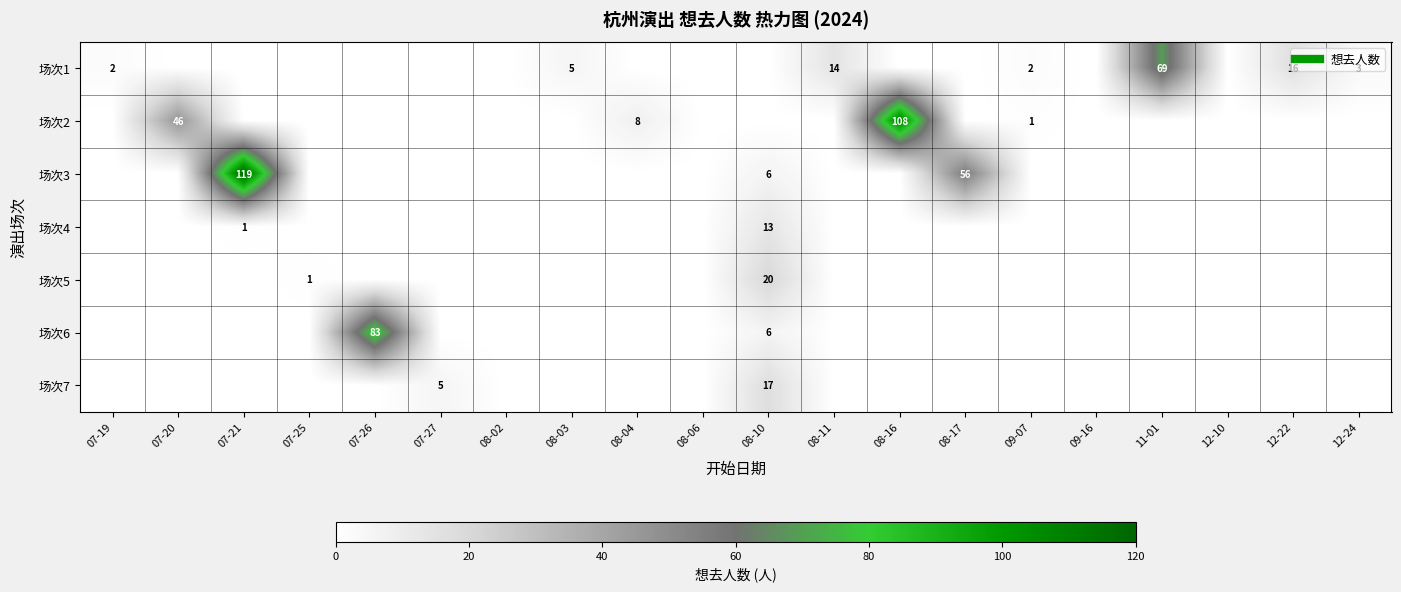

At which label is 场次4 closest to 6?

07-21